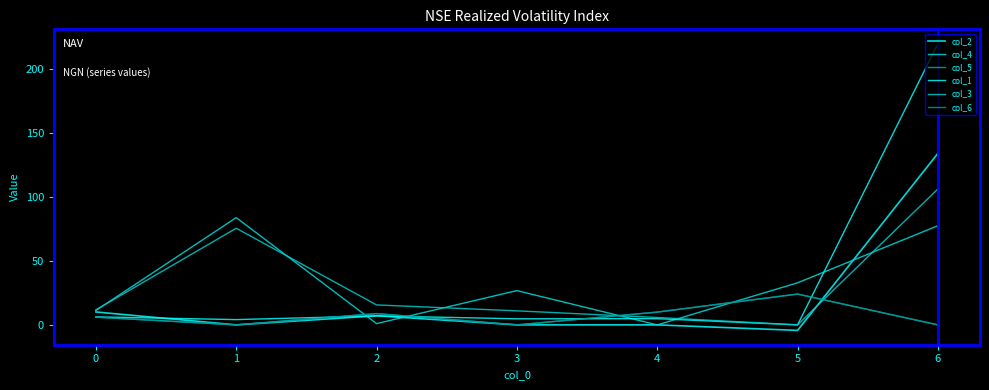

Is the value of col_4 at 5 greater than the value of col_3 at 0?

Yes